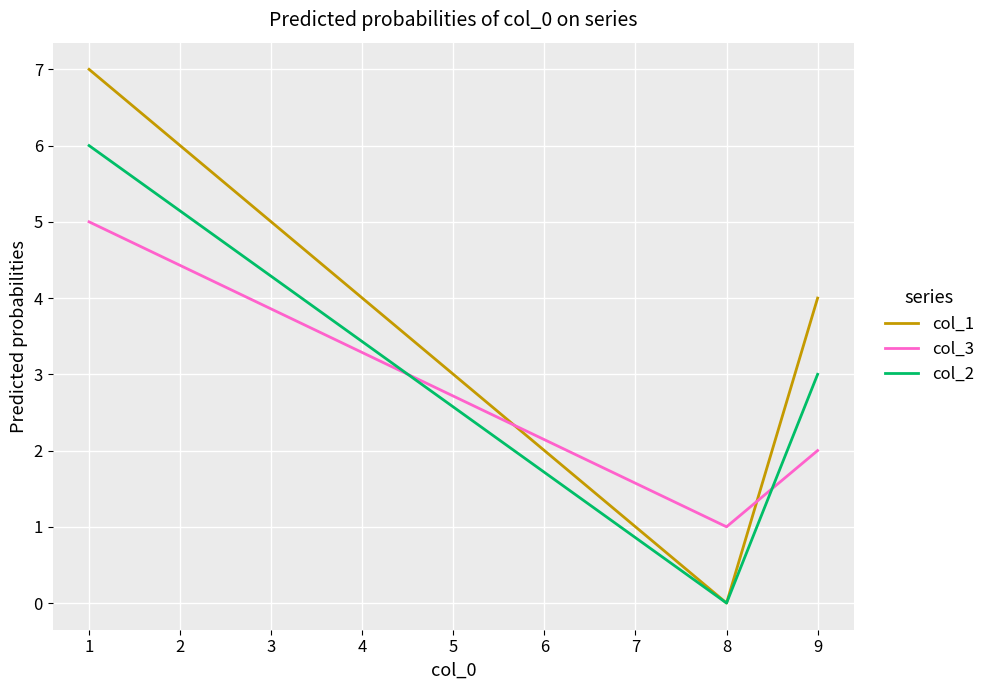

What are all the series names shown in the legend?

col_1, col_3, col_2